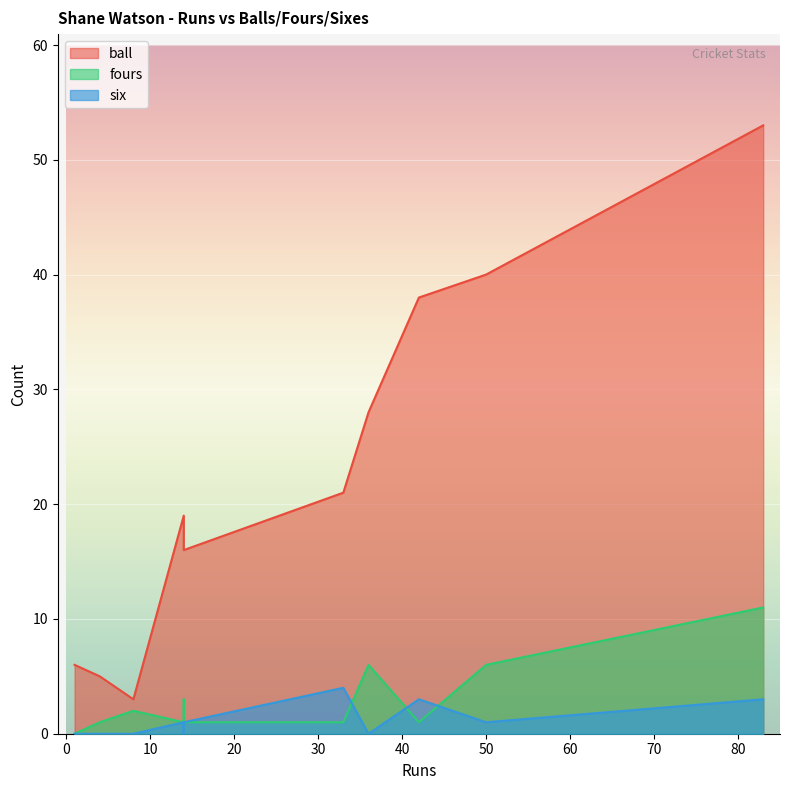

Which series changed the most between 42 and 8?

ball